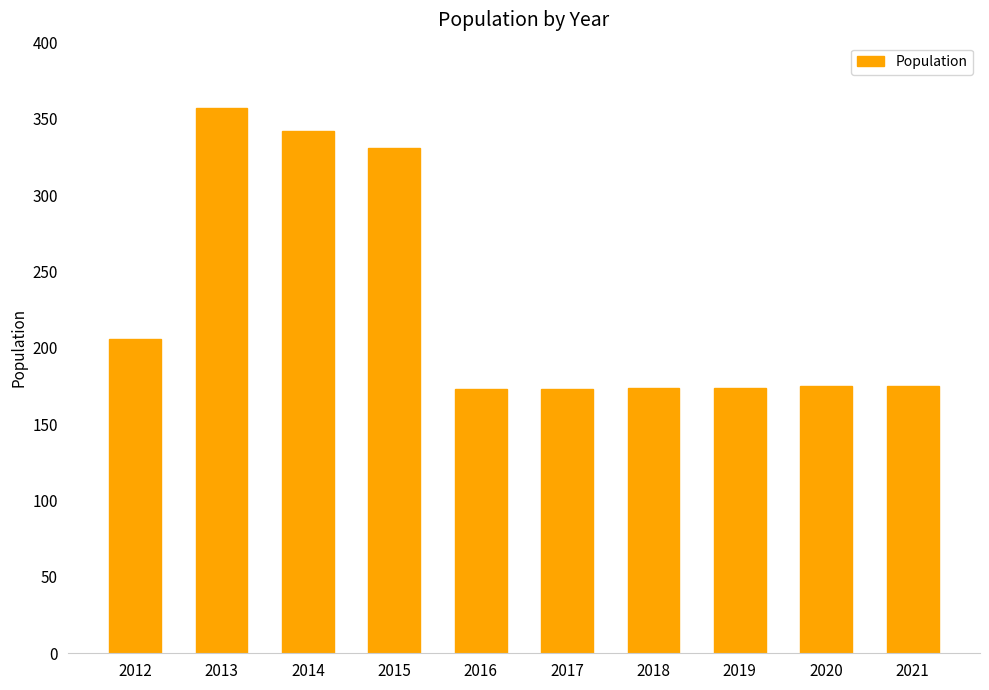

What is the sum of the values at 2016 and 2021?

348